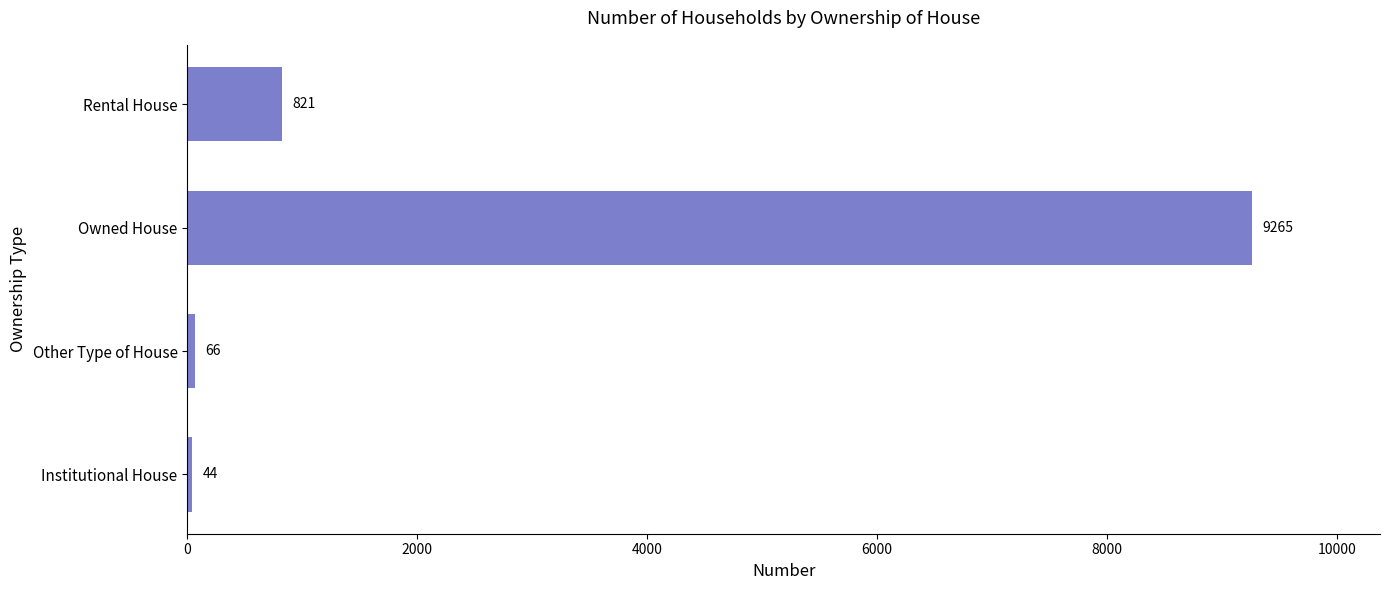

The value at Institutional House is 44. True or false?

True